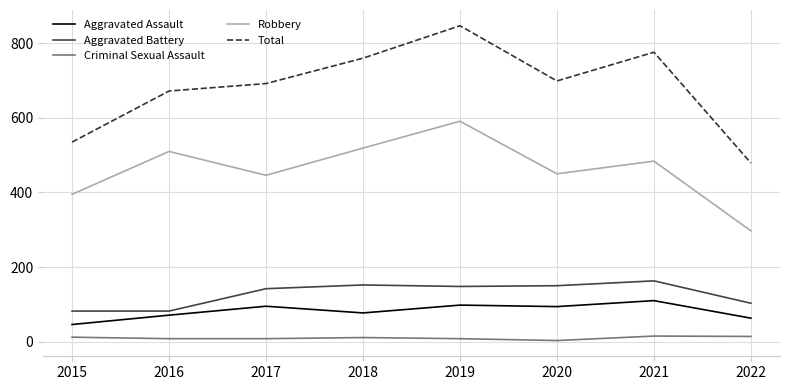

Rank the series by their maximum value, from lowest to highest.

Criminal Sexual Assault, Aggravated Assault, Aggravated Battery, Robbery, Total